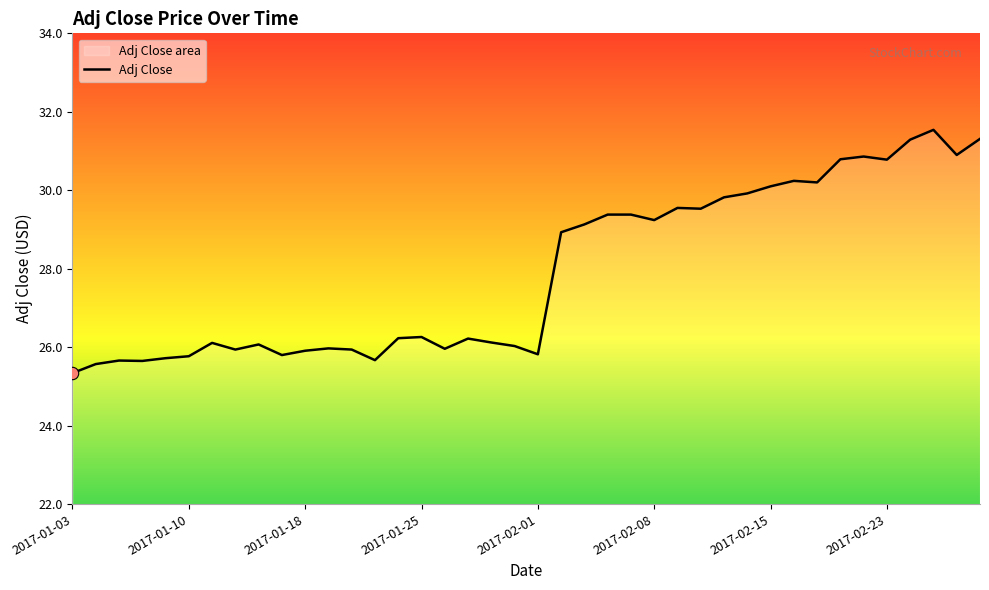

Which has a higher value, 2017-03-01 or 2017-01-04?

2017-03-01